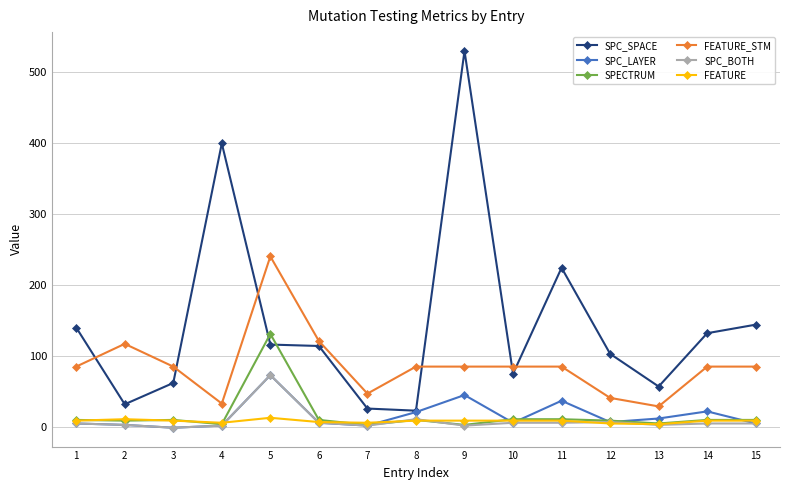

True or false: FEATURE and FEATURE_STM intersect in this chart.

False